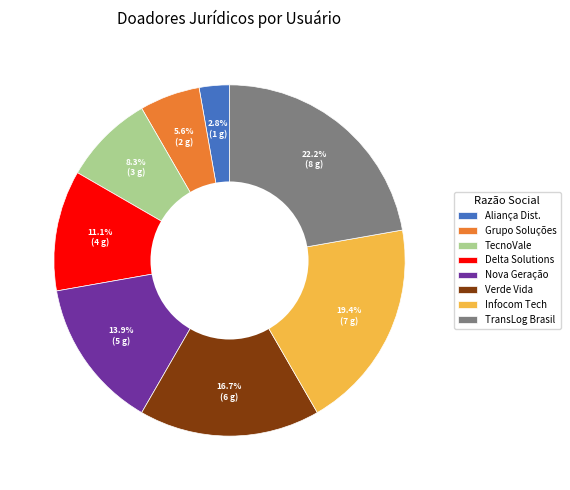

To the nearest percent, what is the difference between the largest and smallest slice percentages?

19%